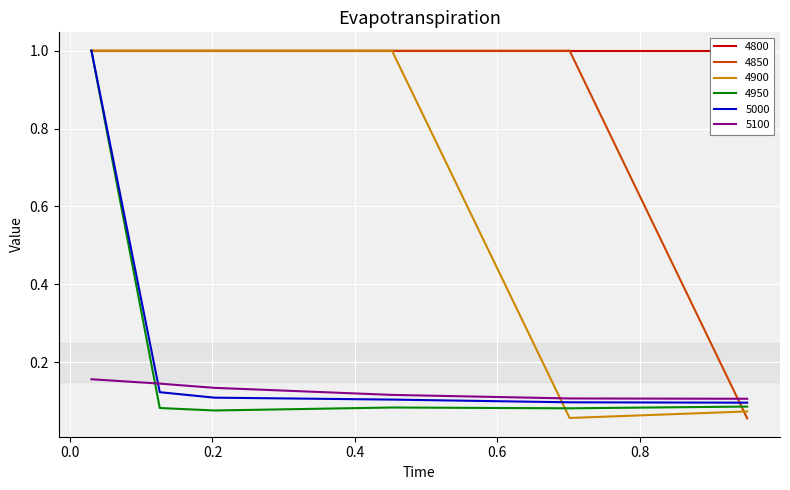

After their last crossing, which series has the higher values: 5100 or 4900?

5100